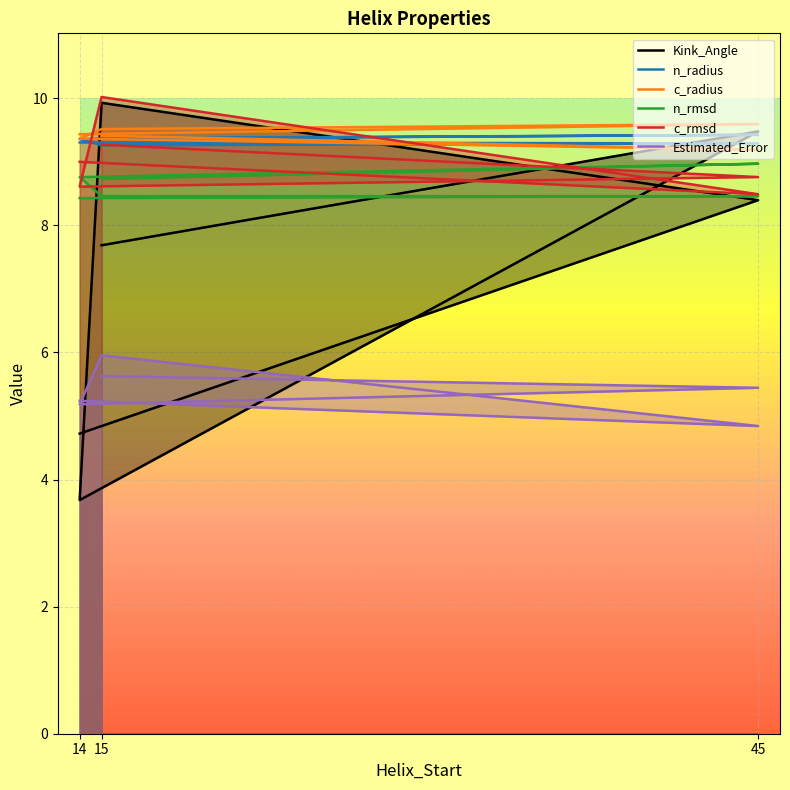

What is the label of the 4th point from the left?

14